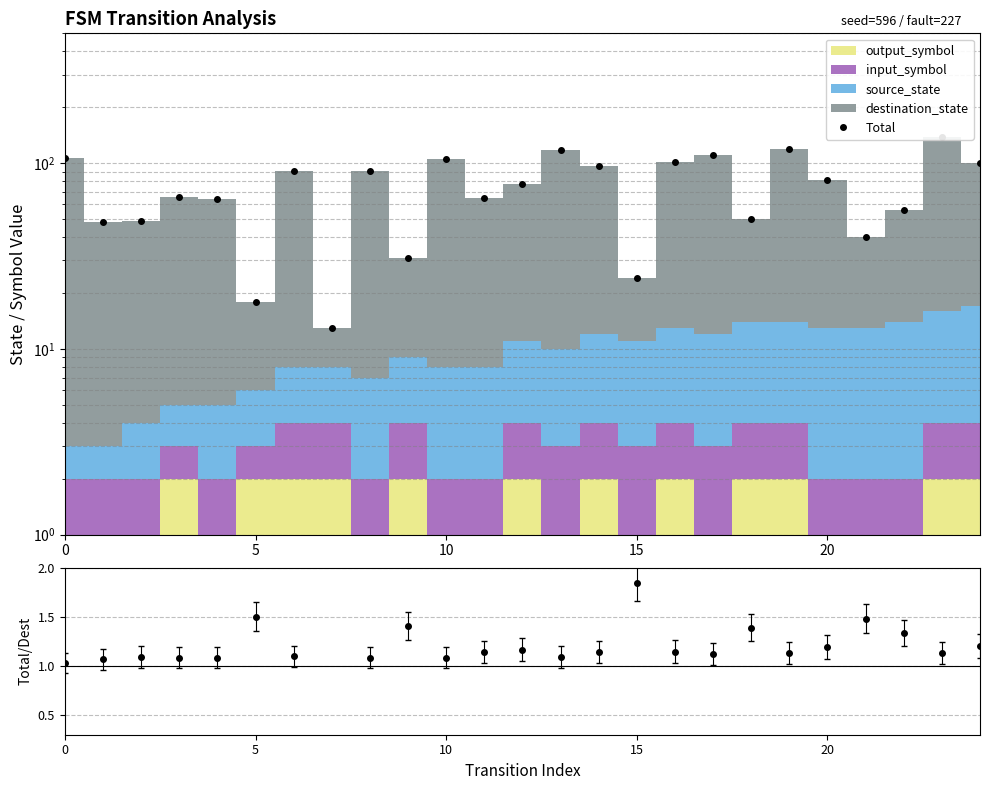

What is the label of the 5th point from the right?

20